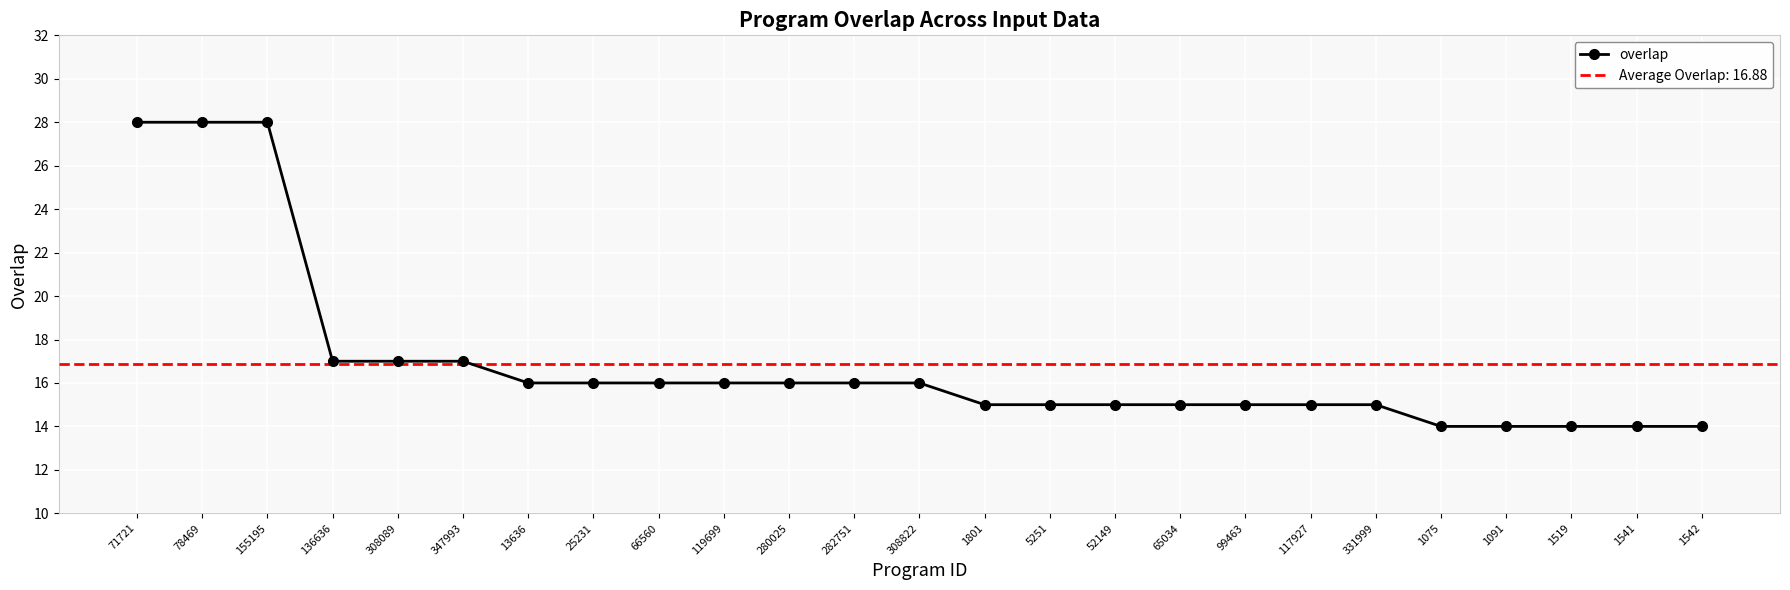

The chart shows a value of 16 at 119699. True or false?

True